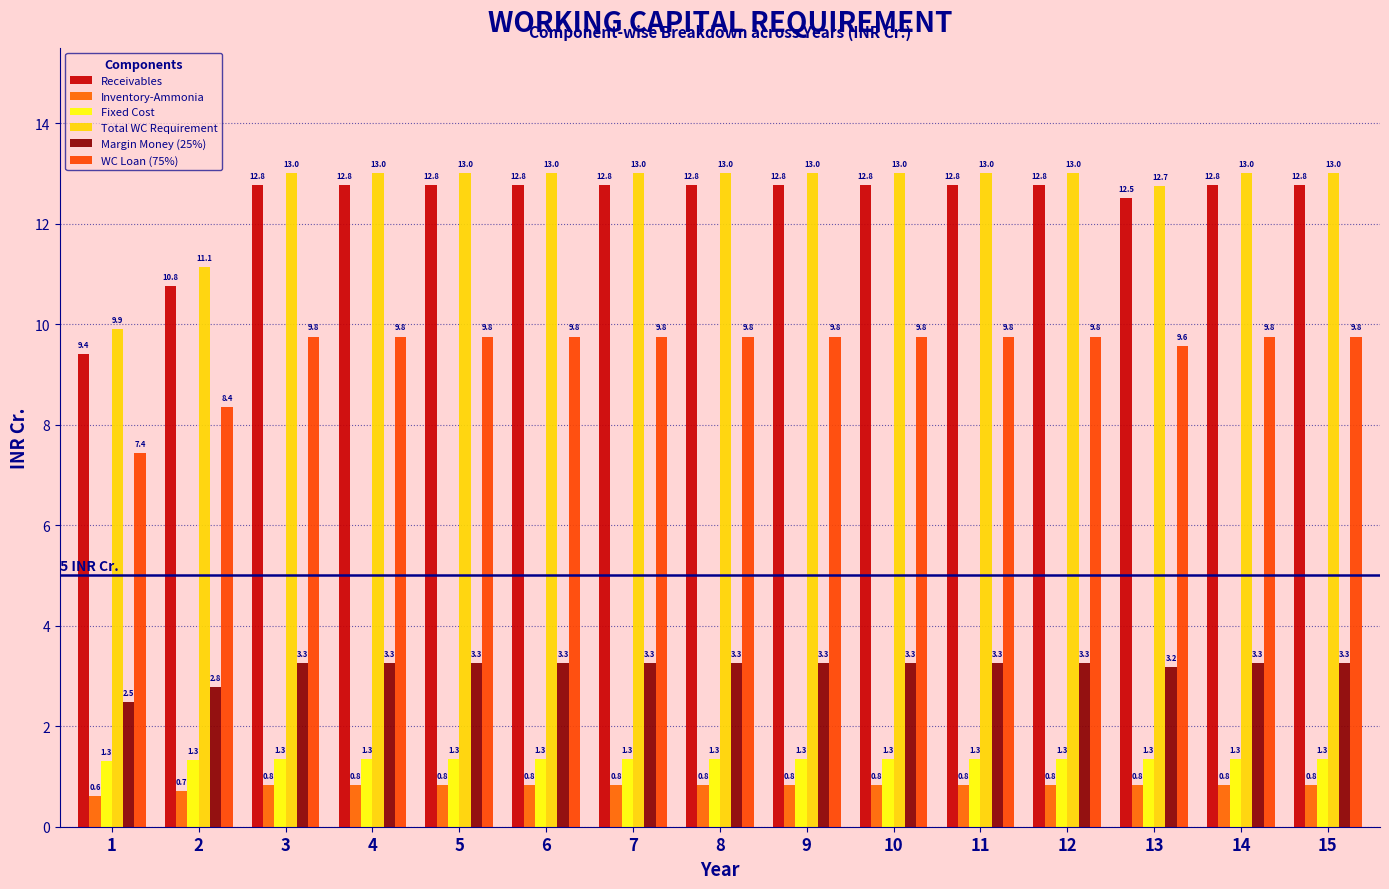

What is the lowest value of the Receivables series?

9.4